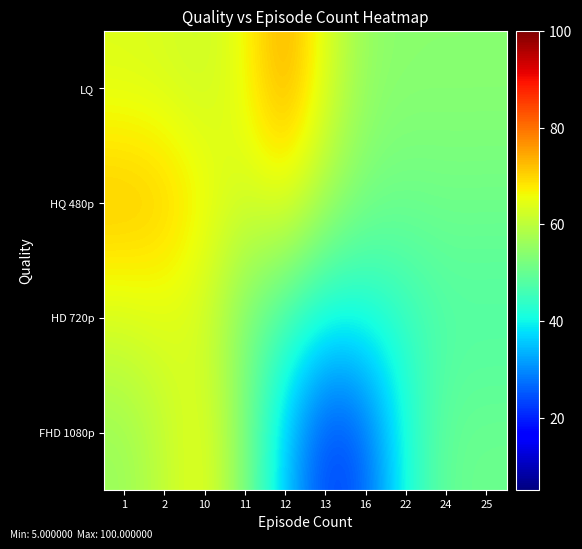

Between 11 and 22, which series saw the biggest shift?

LQ